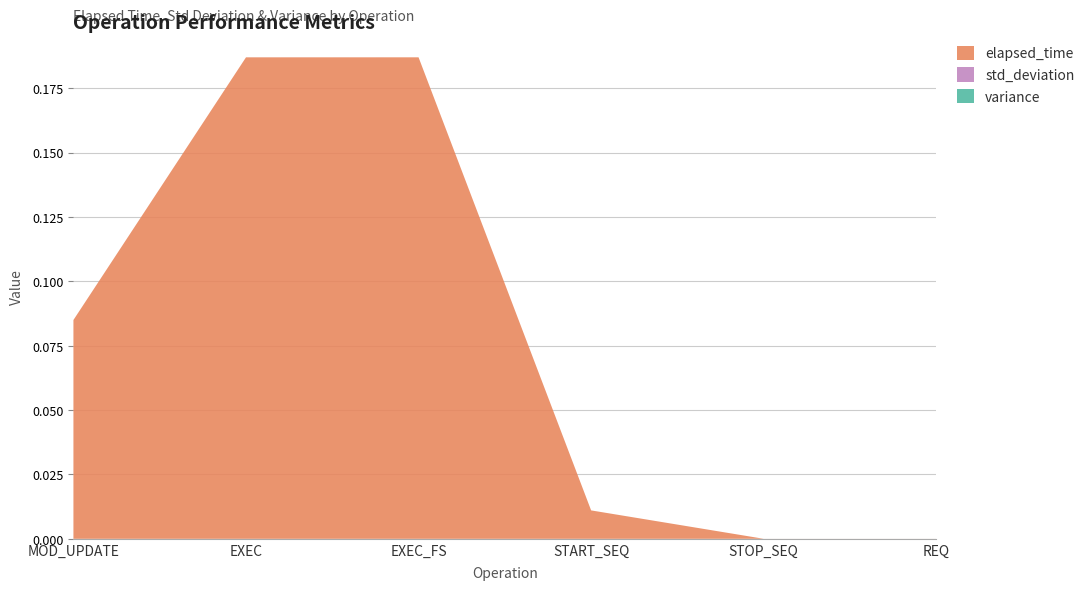

Reading left to right, transcribe all the data shown in this chart.

elapsed_time: 0.1	0.2	0.2	0.0	0.0	0.0
std_deviation: 0.0	0.0	0.0	0.0	0.0	0.0
variance: 0.0	0.0	0.0	0.0	0.0	0.0